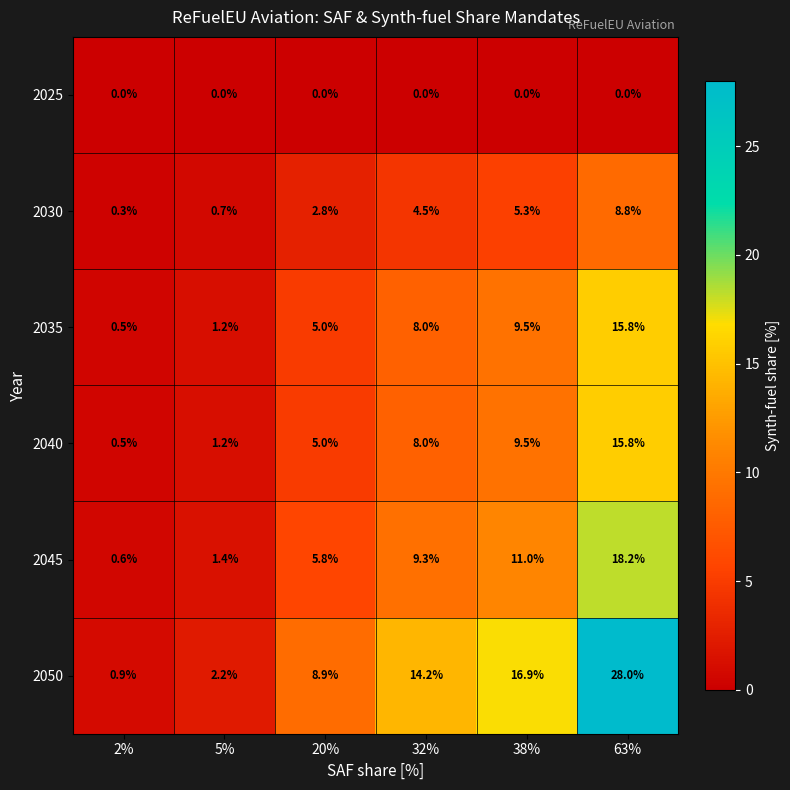

At which label does 2030 first exceed 4?

32%